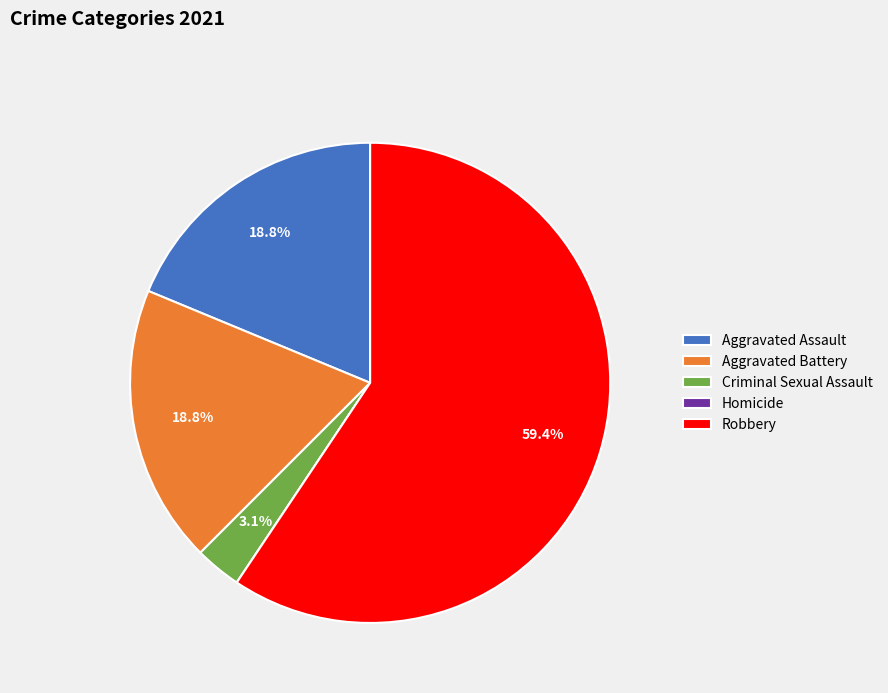

What is the majority slice?

Robbery